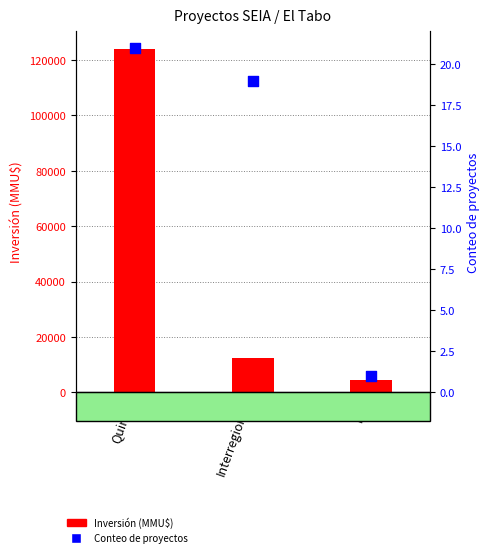

Is the value of Conteo de proyectos at Interregional greater than the value of Inversión (MMU$) at RM?

No